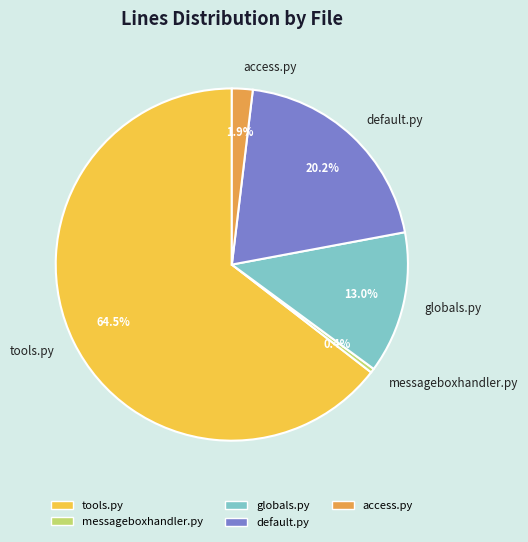

What percentage is the access.py slice, to the nearest percent?

2%